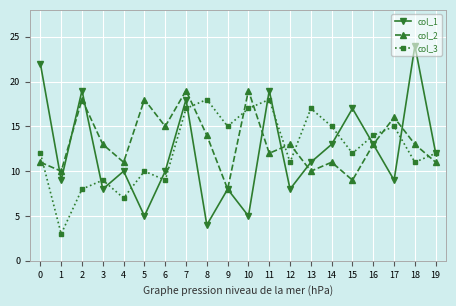

What is the lowest value of the col_2 series?

8